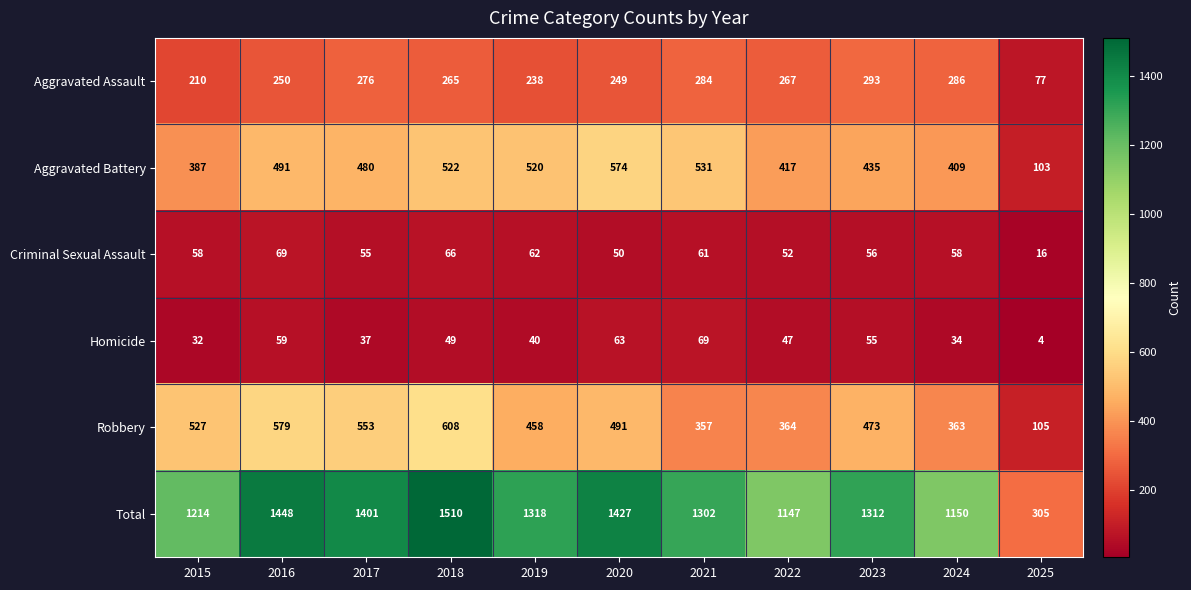

Where is Homicide nearest to the value 36?

2017